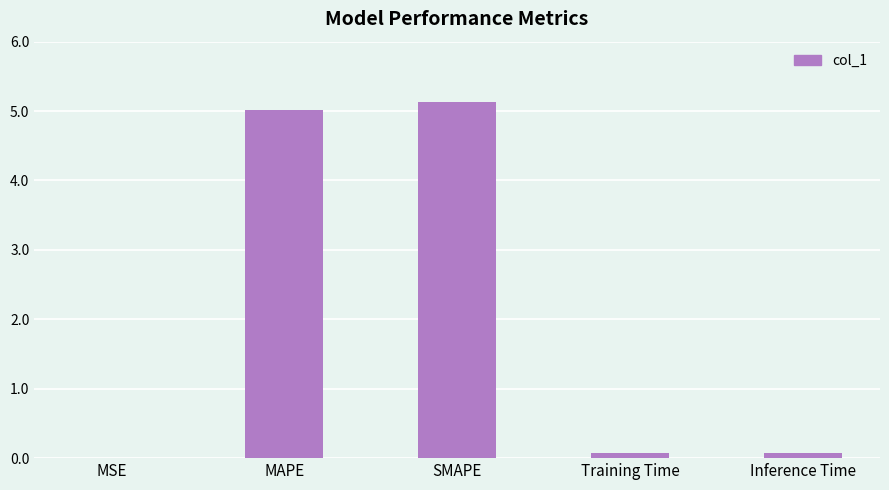

Between MAPE and SMAPE, which is larger?

SMAPE